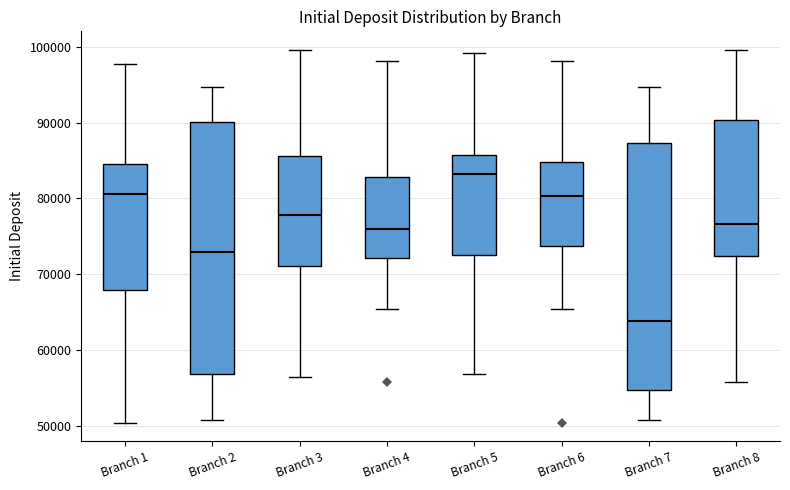

Reading left to right, read every box against the y-axis: the position of its median line, the range the box covers, and the ends of its whiskers. The values are not printed on the chart, so give them approximately, as read against the axis.

Branch 1: median 81000, box 68000 to 85000, whiskers 50000 to 98000
Branch 2: median 73000, box 57000 to 90000, whiskers 51000 to 95000
Branch 3: median 78000, box 71000 to 86000, whiskers 56000 to 100000
Branch 4: median 76000, box 72000 to 83000, whiskers 65000 to 98000
Branch 5: median 83000, box 73000 to 86000, whiskers 57000 to 99000
Branch 6: median 80000, box 74000 to 85000, whiskers 65000 to 98000
Branch 7: median 64000, box 55000 to 87000, whiskers 51000 to 95000
Branch 8: median 77000, box 72000 to 90000, whiskers 56000 to 100000